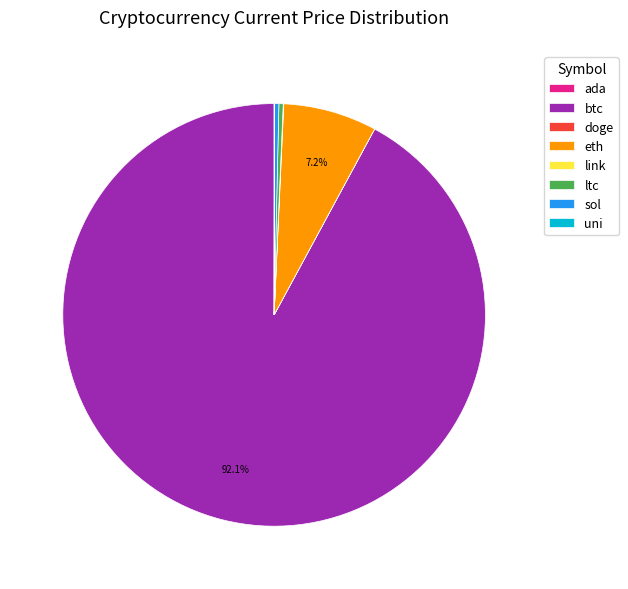

To the nearest percent, what portion does eth represent?

7%